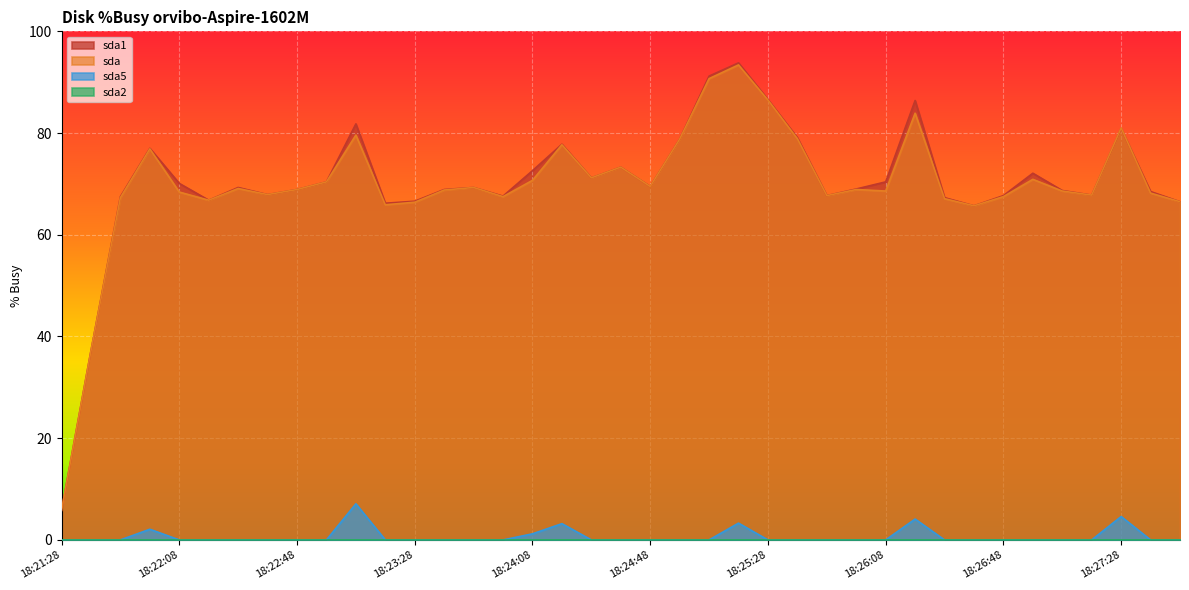

What is the highest value of the sda1 series?

93.8